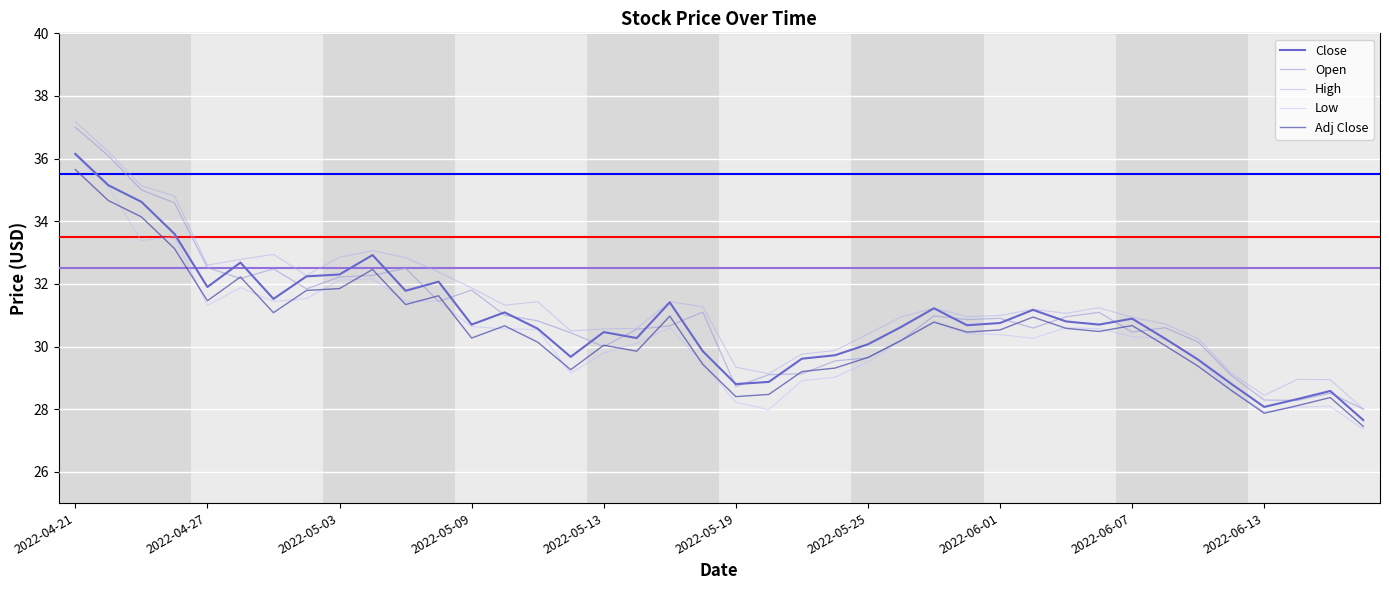

Where does the High series first go above 31?

2022-04-21